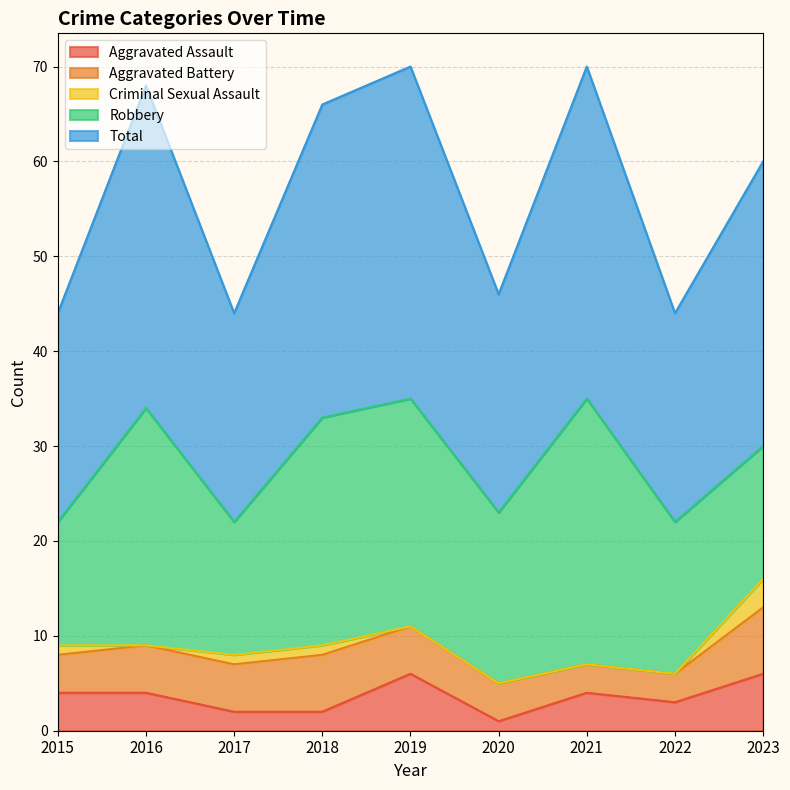

At which category does Aggravated Assault reach its first local valley?

2020